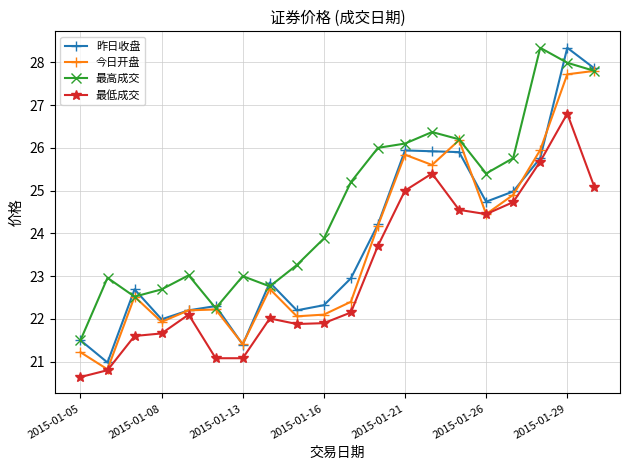

What is the minimum value shown in the chart?

20.6